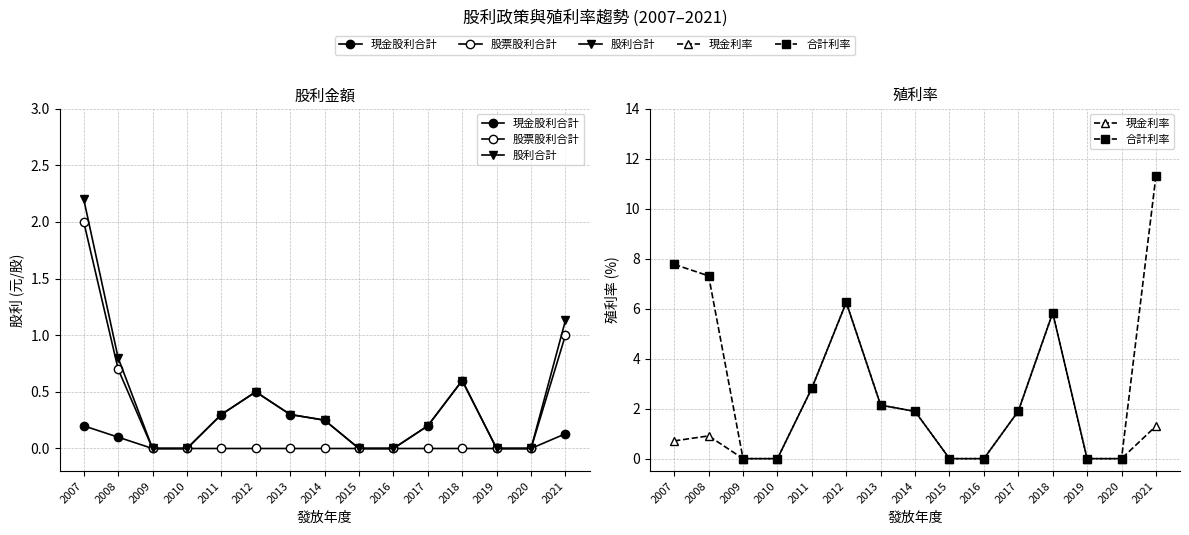

Is it true that 現金股利合計 equals 0.0 at 2009?

True